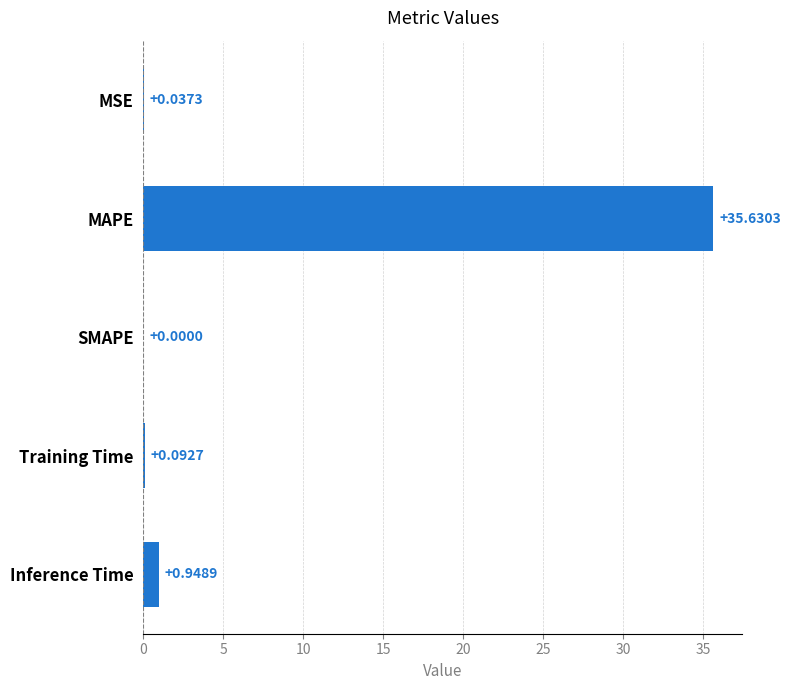

What is the change in value from SMAPE to Training Time?

+0.1